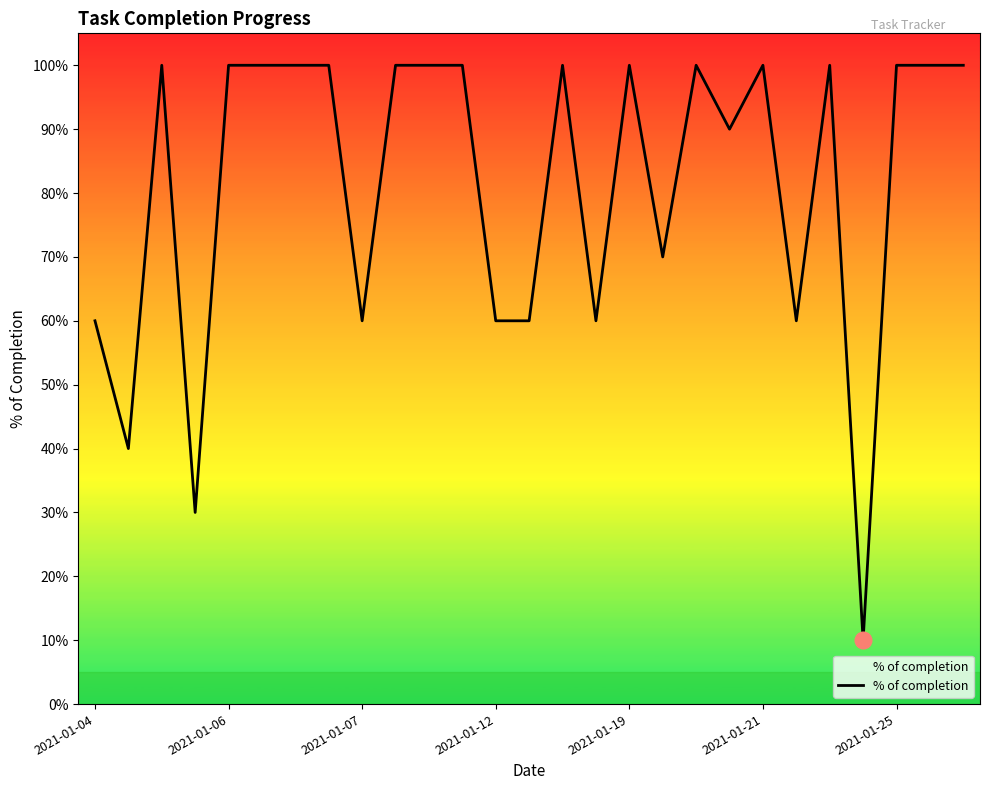

What is the label of the 20th point from the right?

7